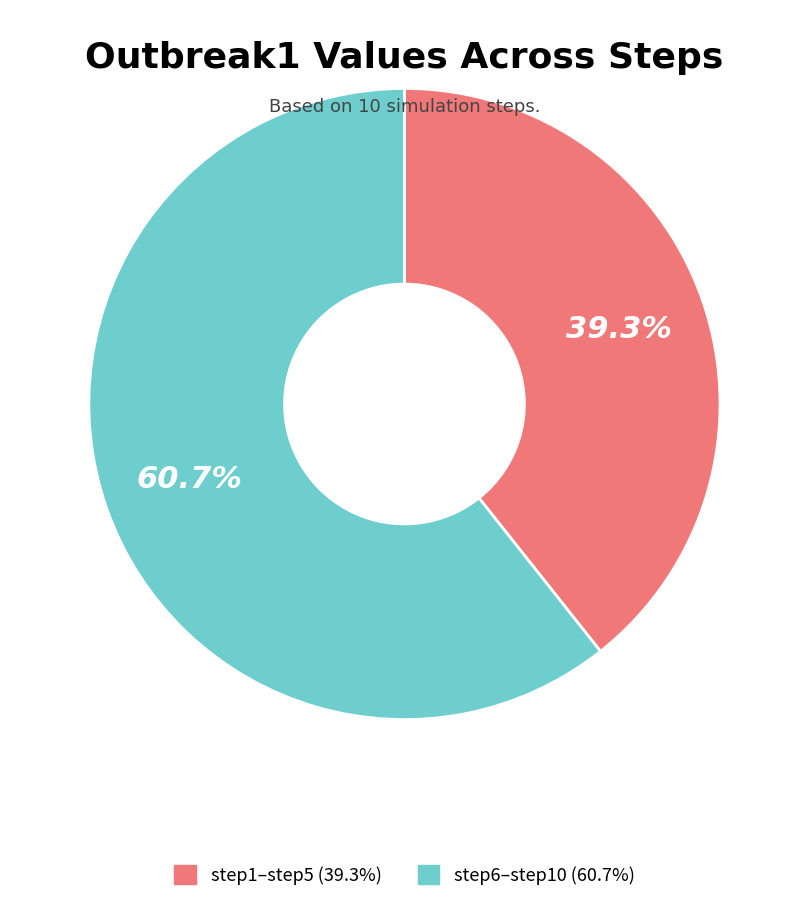

What is the largest slice in the pie chart?

step6–step10 (60.7%)